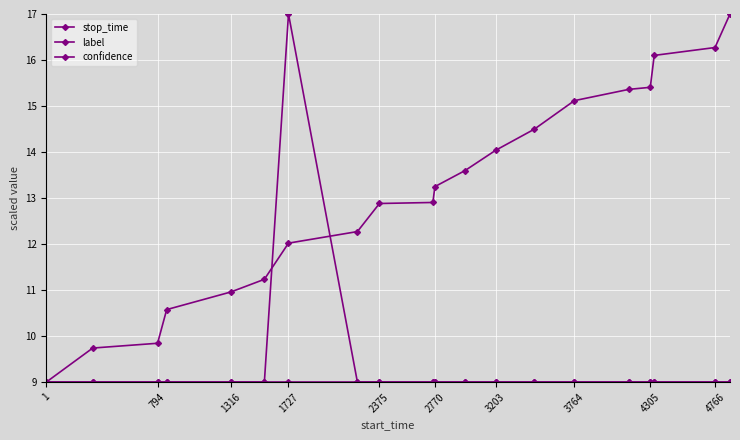

How many data points does each series have?

20